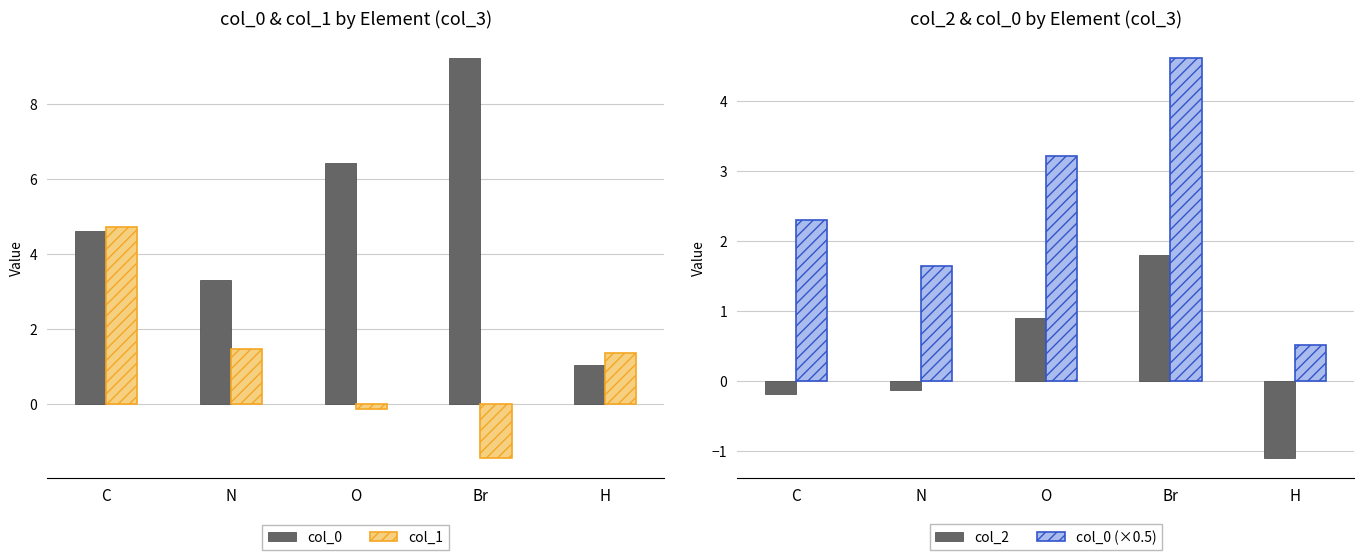

Where does the col_0 series first go above 4?

C